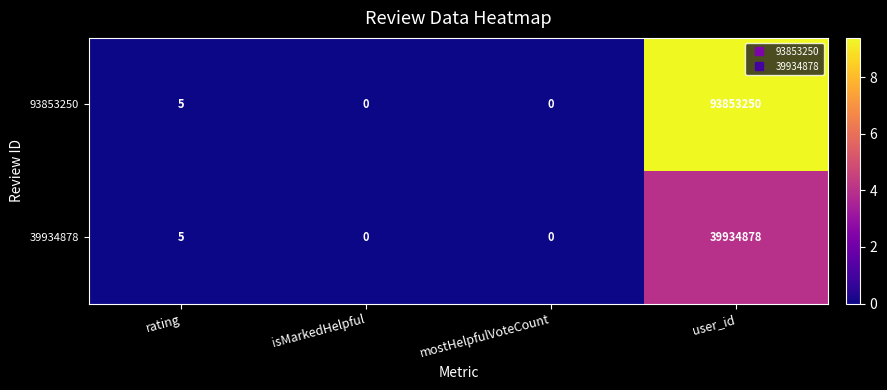

What is the average value of the 39934878 series?

9983721